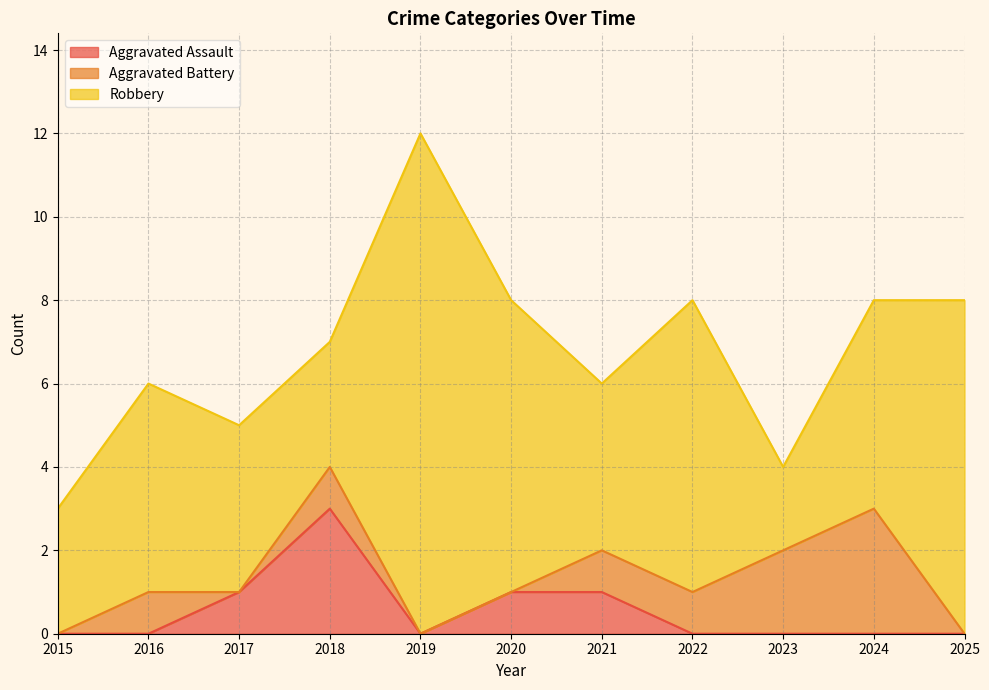

At 2018, list the series in order from smallest to largest.

Aggravated Battery, Aggravated Assault, Robbery